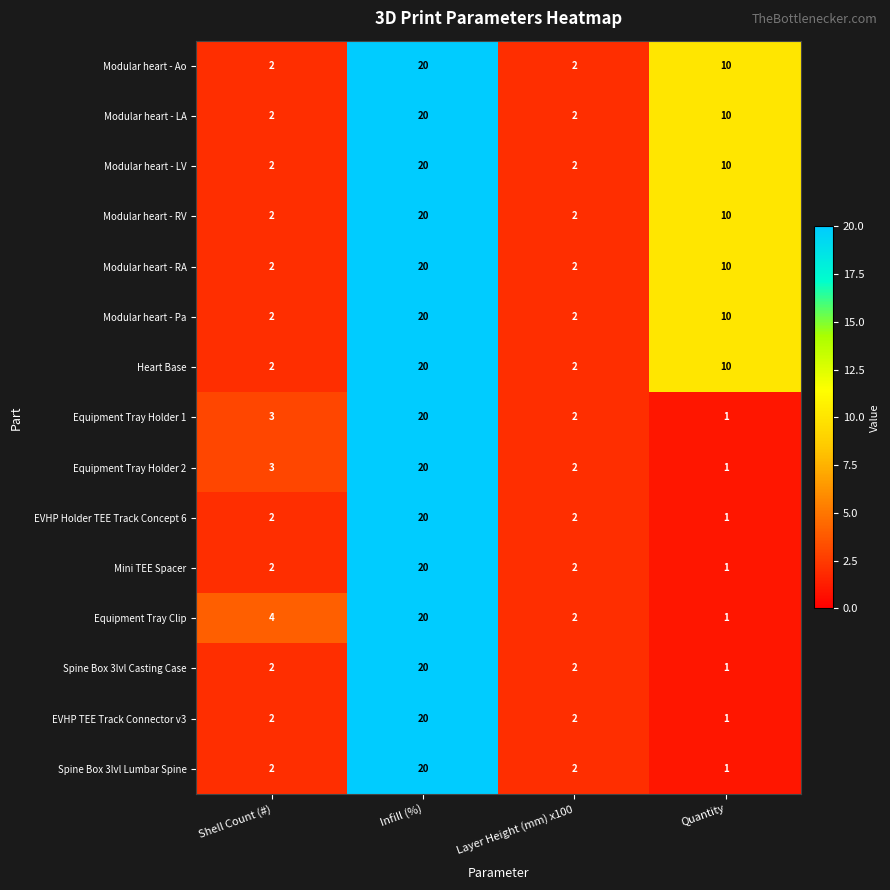

What is the difference between the maximum and minimum values in the EVHP Holder TEE Track Concept 6 series?

19